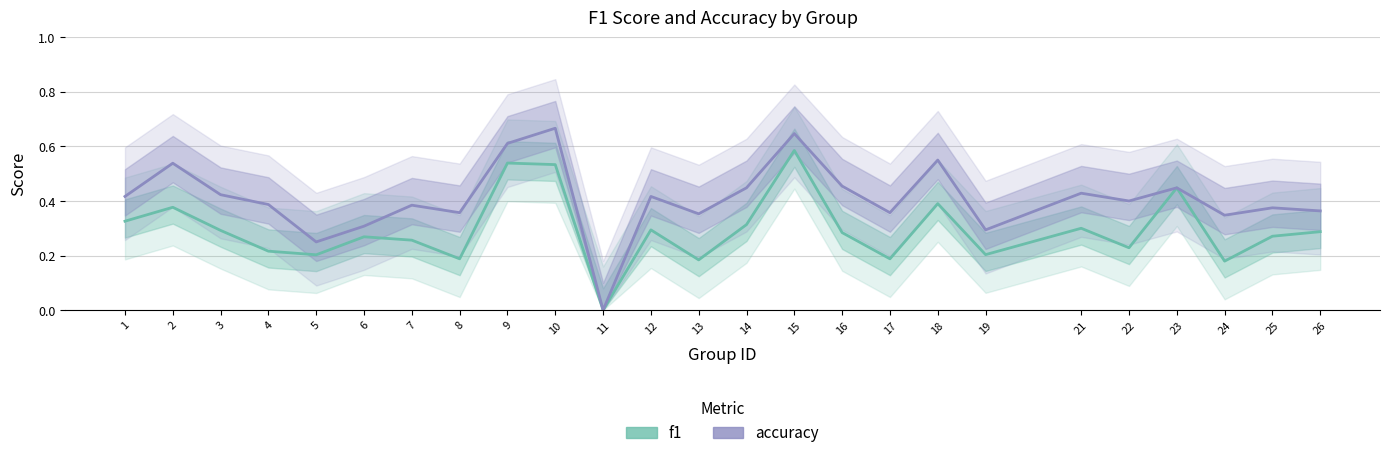

What is the difference between the maximum and minimum values in the accuracy series?

0.7